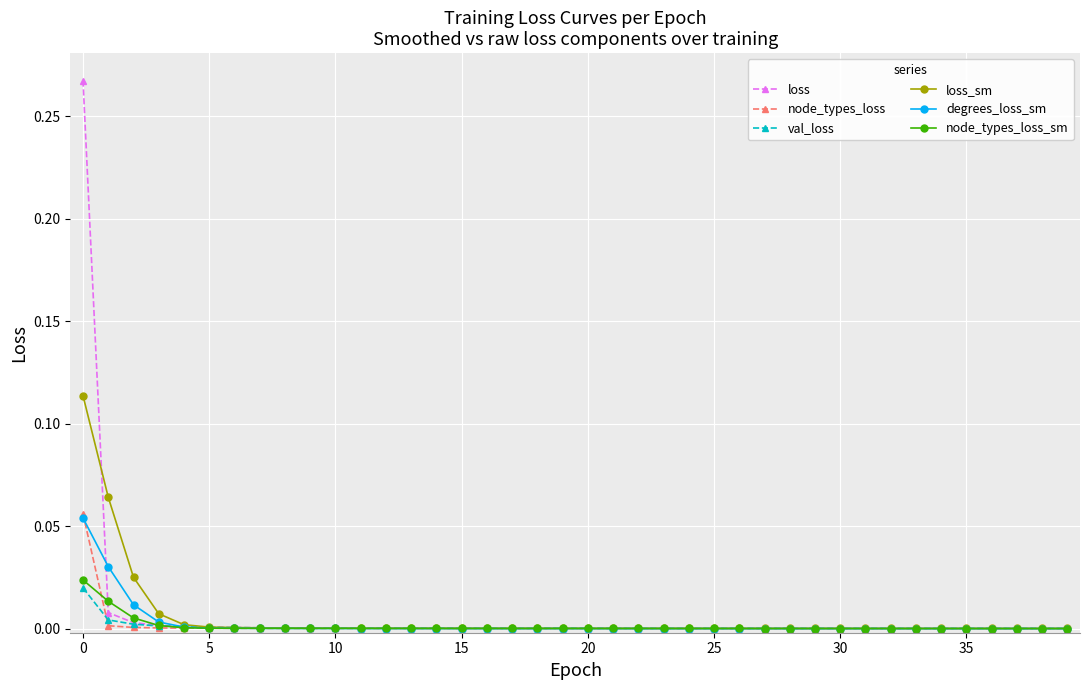

Which series has the widest spread of values?

loss